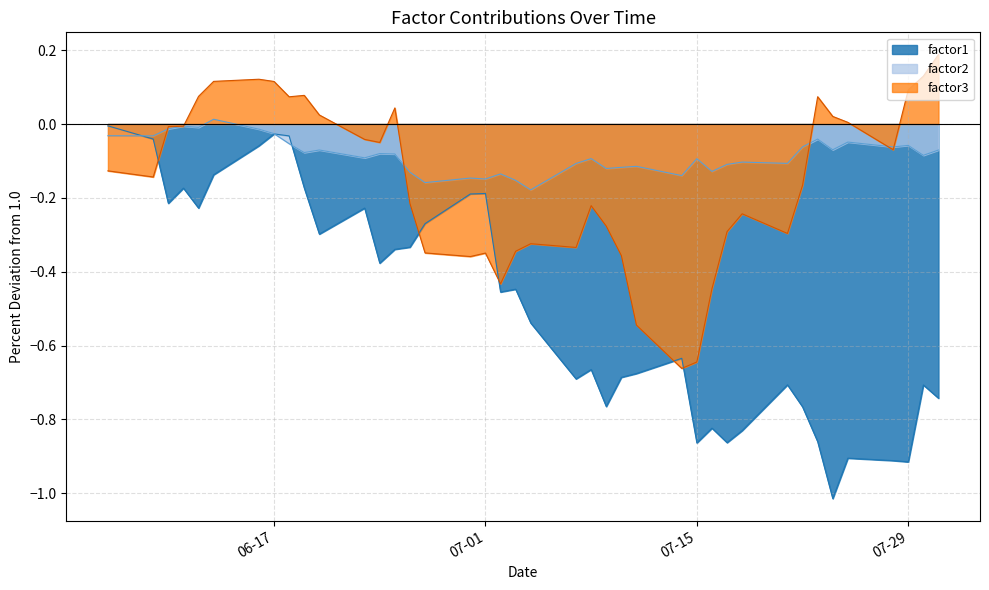

At how many categories does at least one series exceed 0?

14